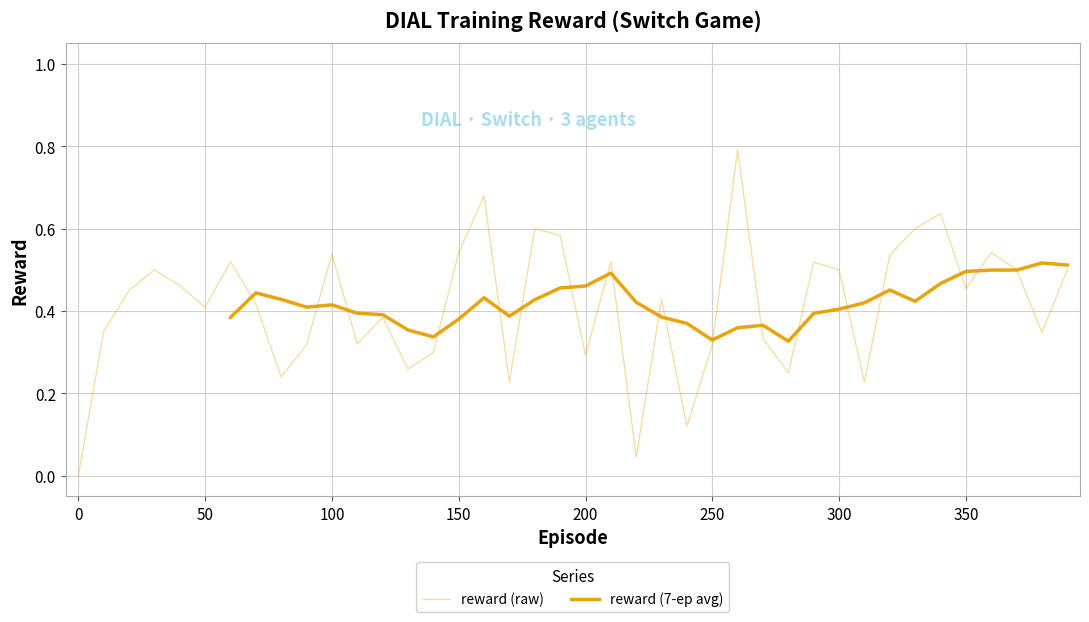

Which has a higher value, 350 or 290?

290